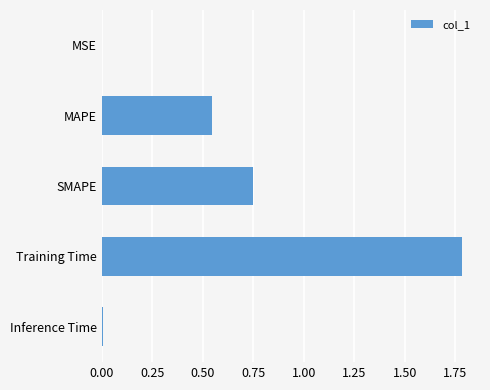

What is the maximum value shown in the chart?

1.8